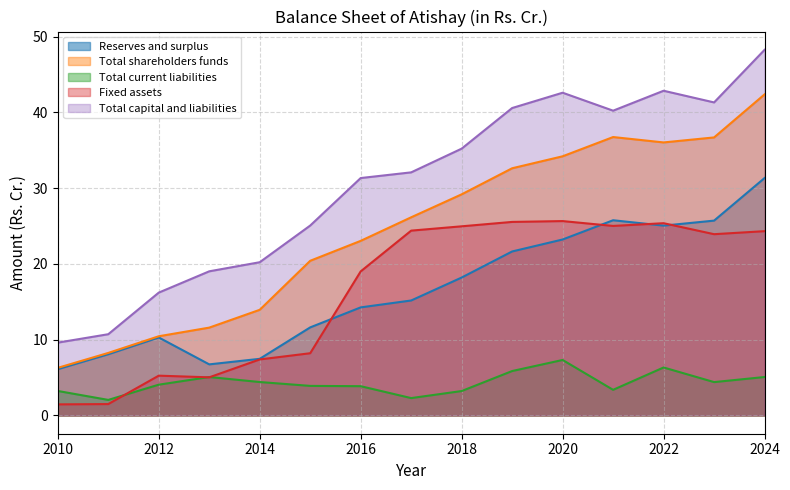

What is the average value of the Total current liabilities series?

4.3